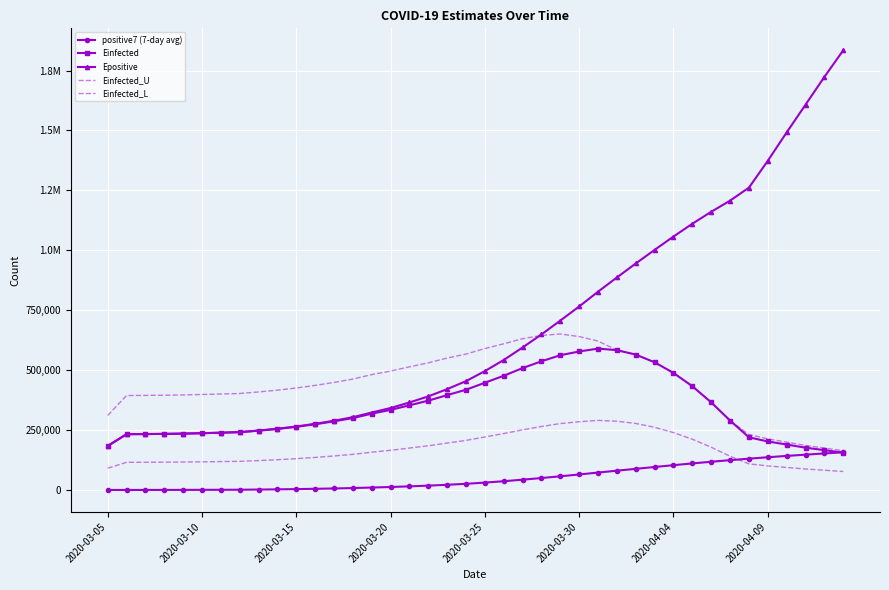

At how many categories does at least one series exceed 1238066?

6